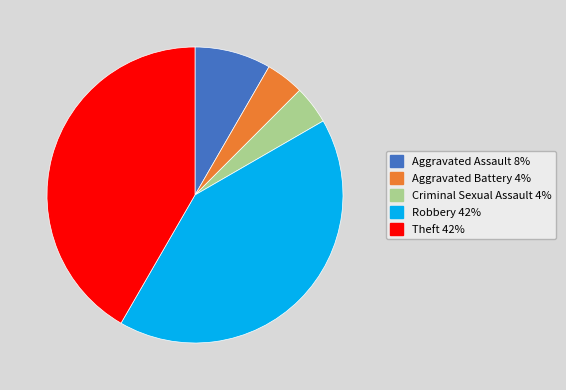

Does any single category account for the majority?

No